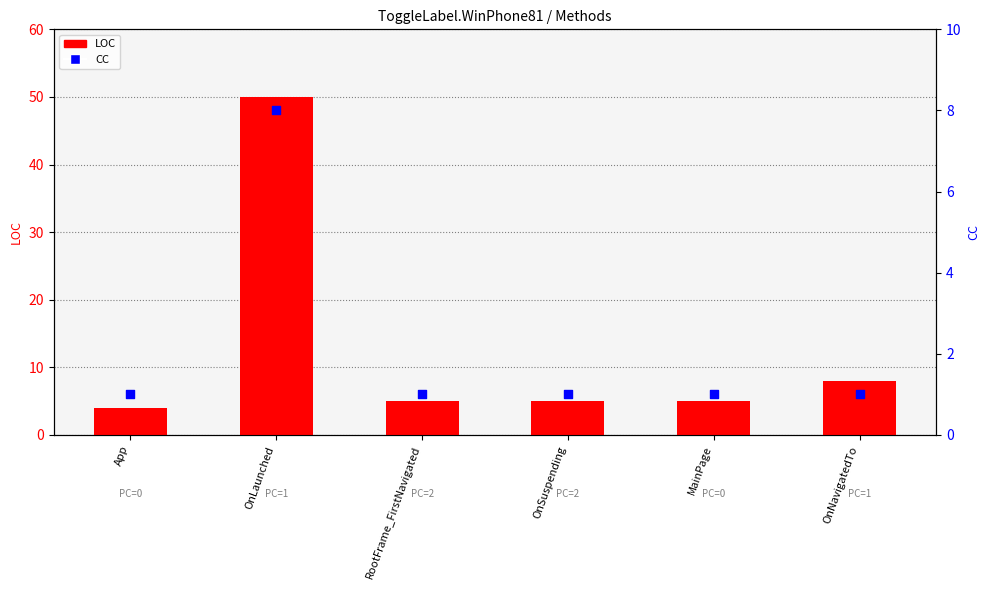

Which series reaches the minimum Y coordinate?

CC